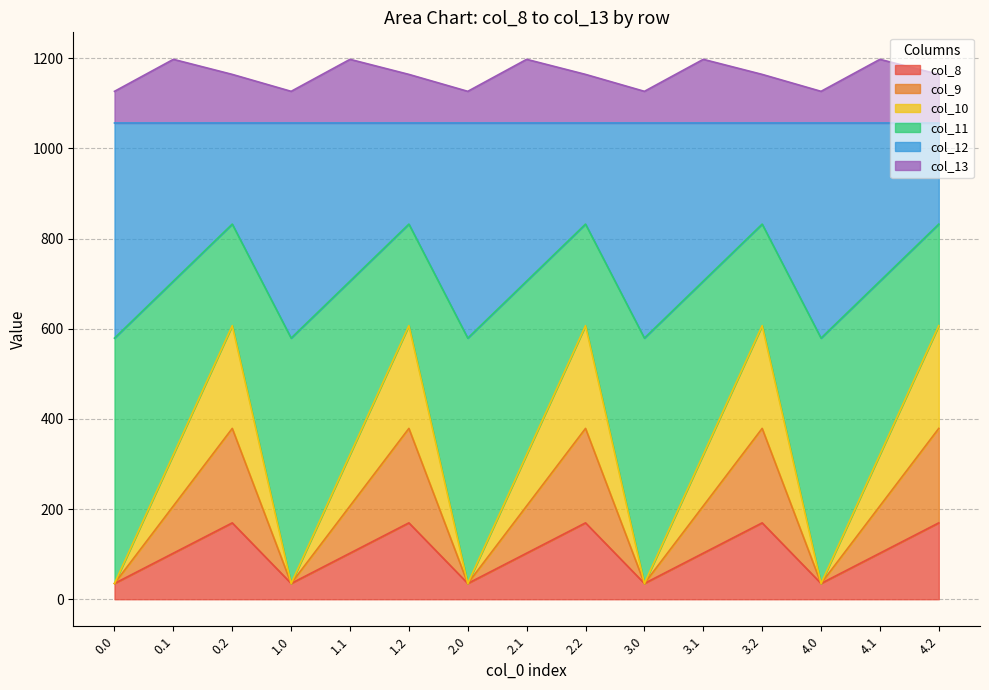

What is the highest value of the col_8 series?

169.5